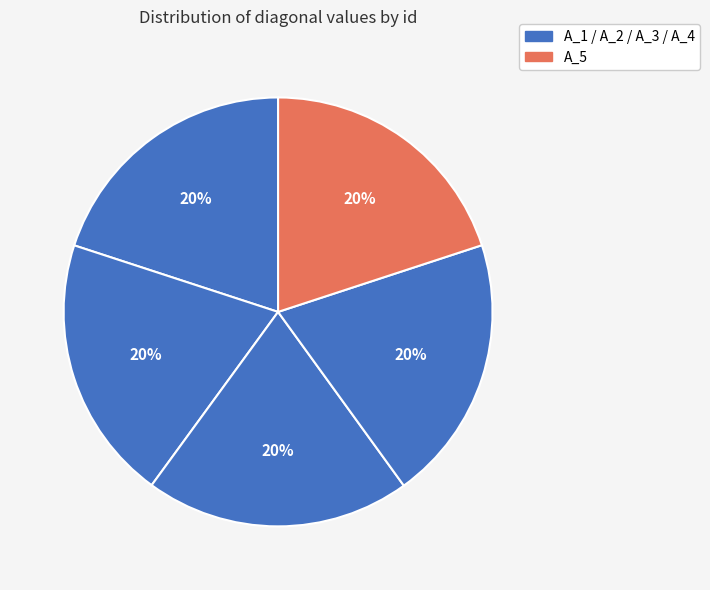

What is the largest slice in the pie chart?

A_4